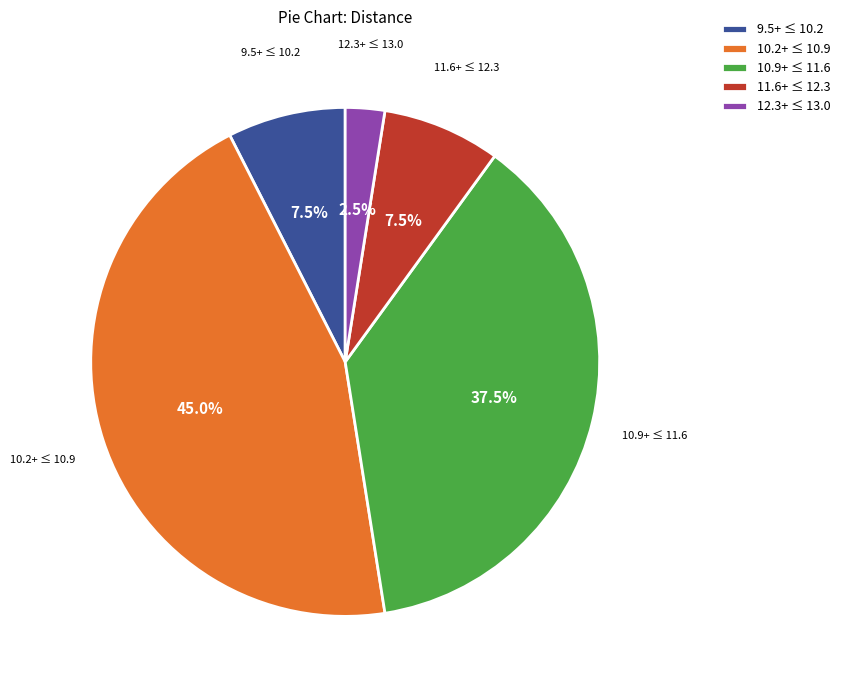

How many segments does this pie chart have?

5